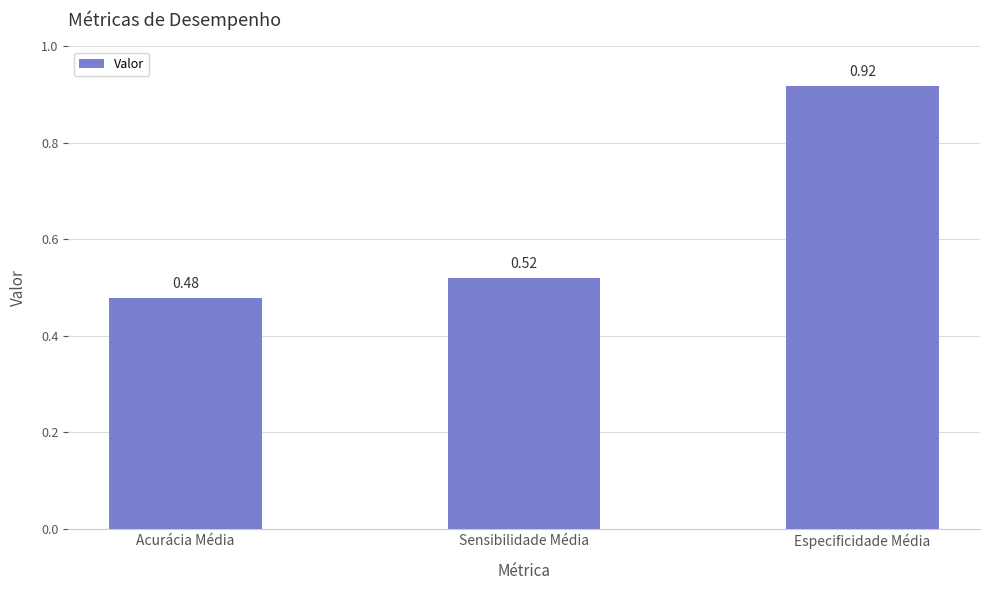

What is the difference between the maximum and minimum values?

0.4